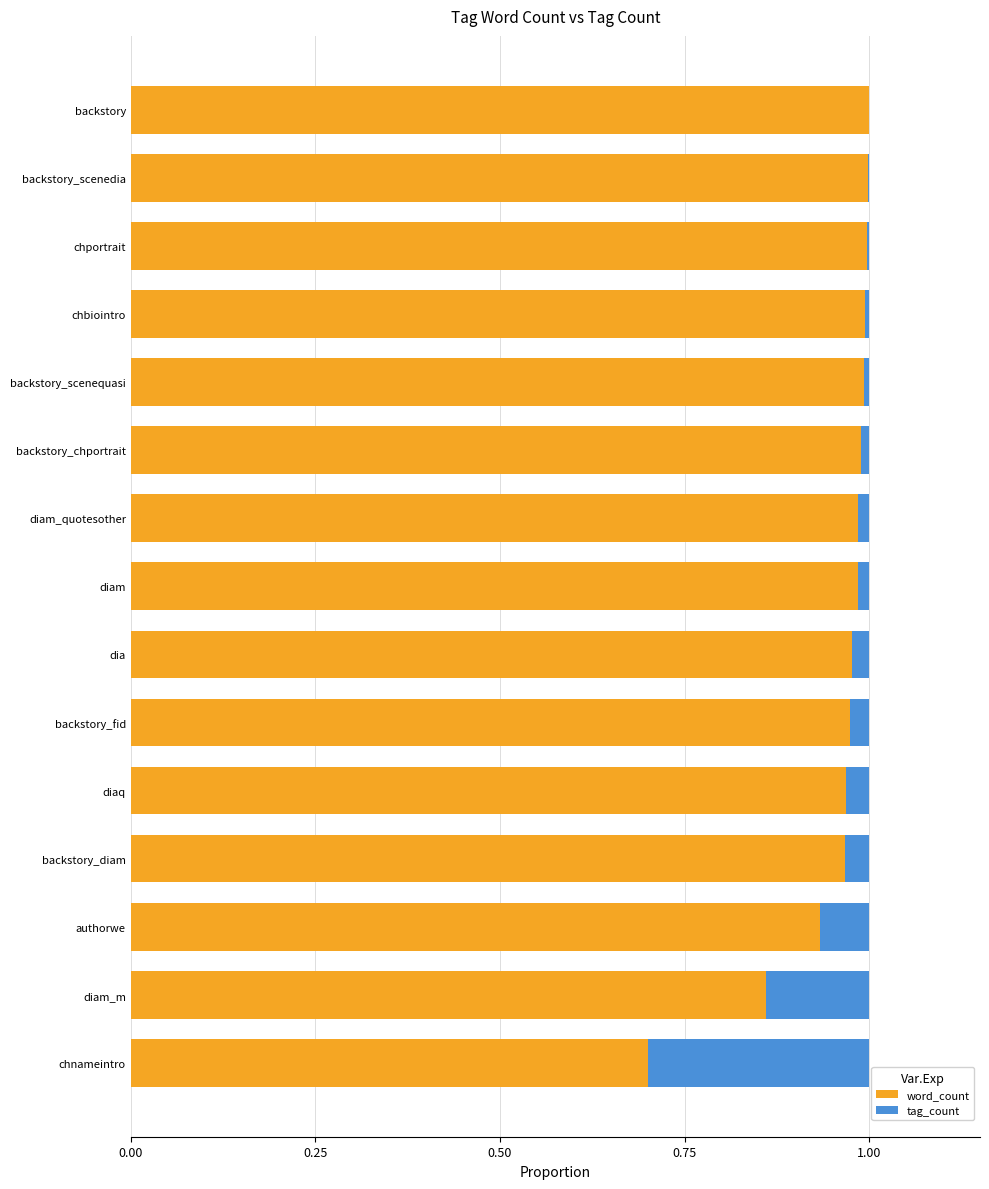

The value of word_count at diam_quotesother is 1.4. True or false?

False